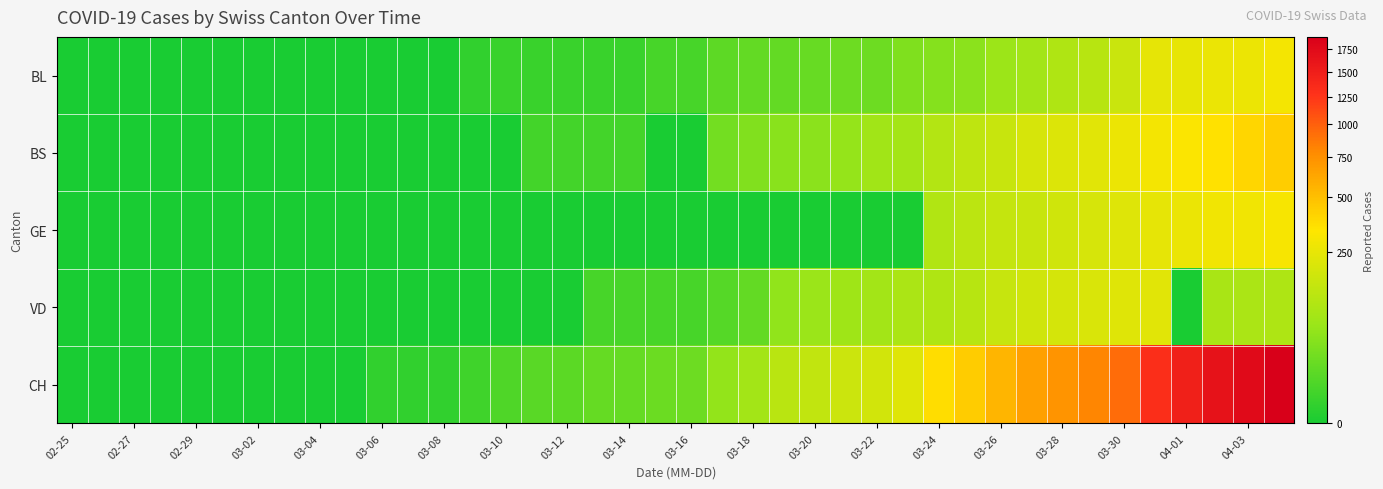

At which category does the chart reach its minimum across all series?

02-25